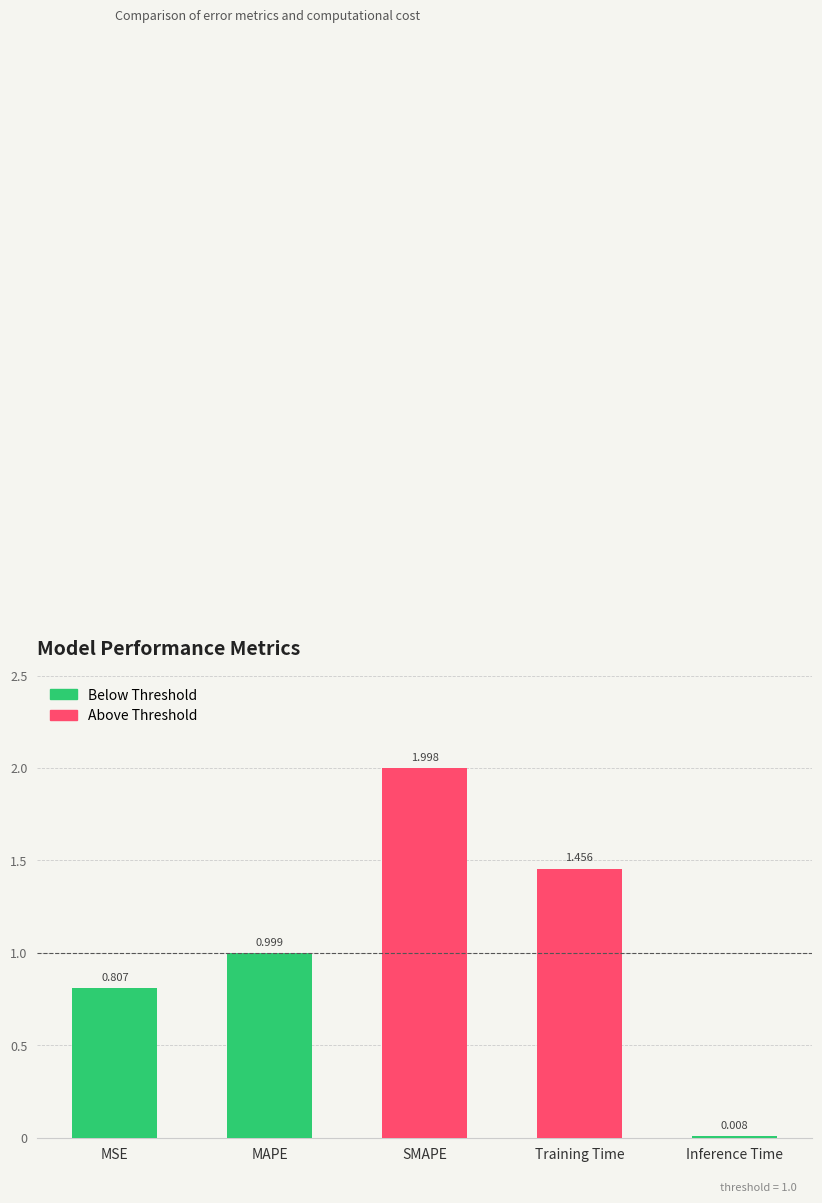

True or false: the data shows 2.4 at Training Time.

False